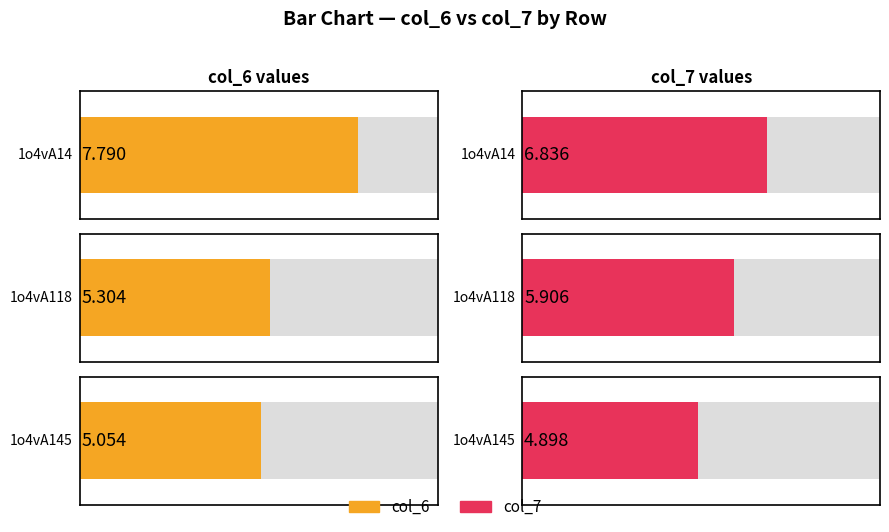

The value of col_7 at 1o4vA14 is 6.8. True or false?

True